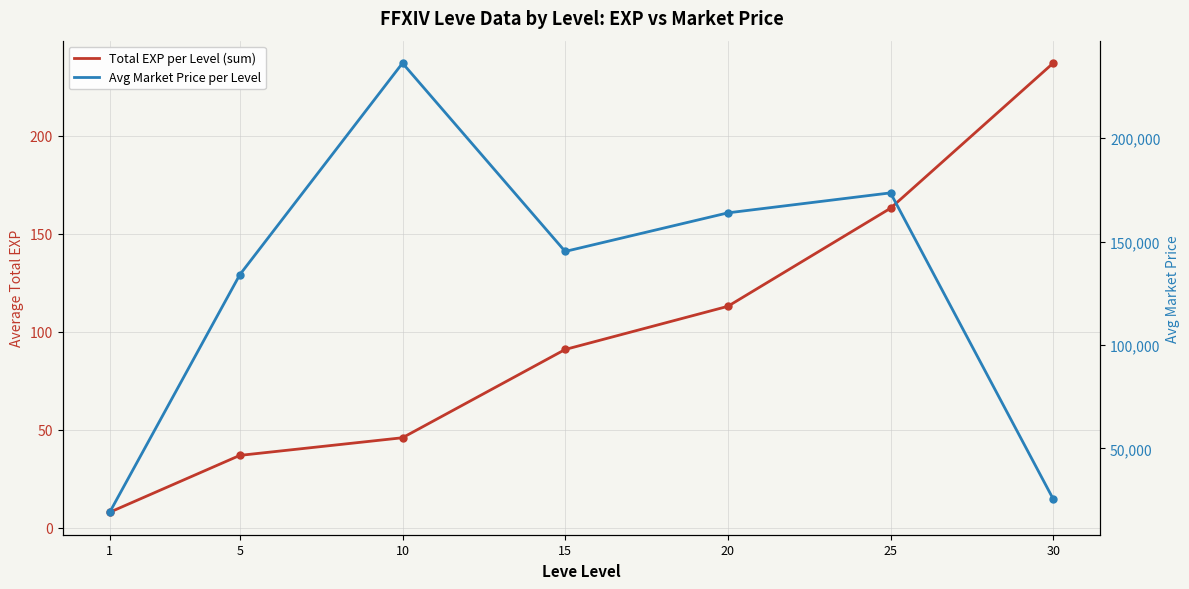

At which category does the chart reach its peak across all series?

10